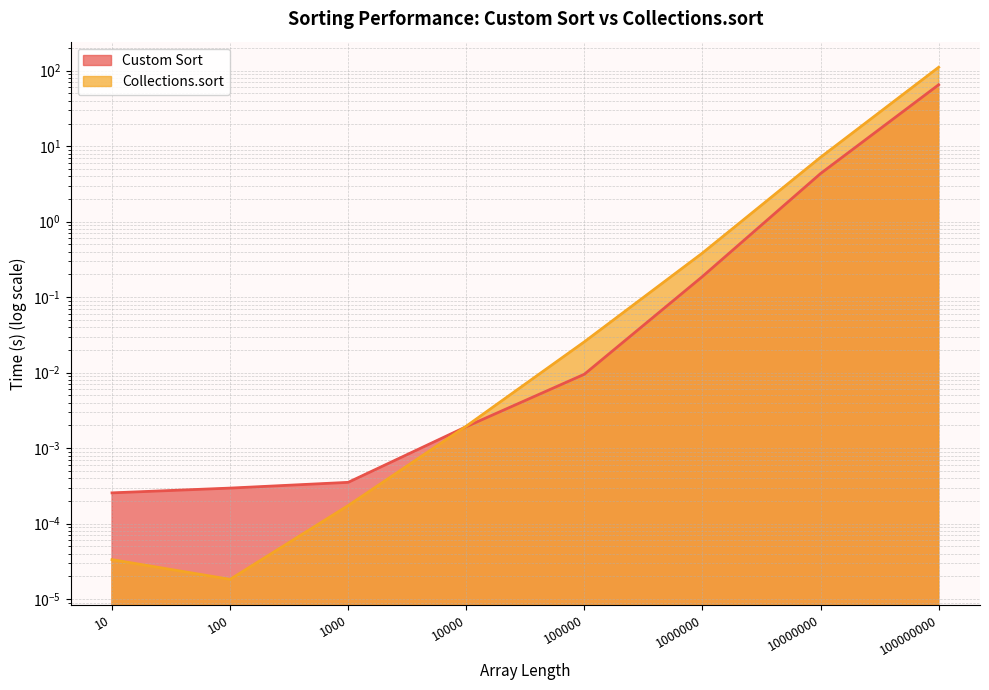

How many lines are shown in the chart?

2